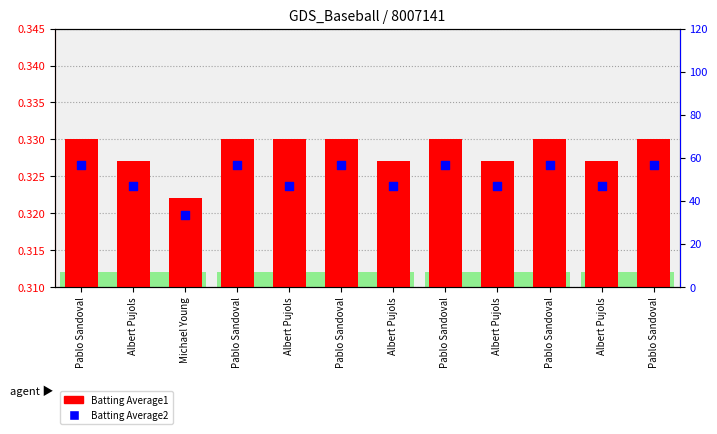

Which series contains the highest Y value?

Batting Average2